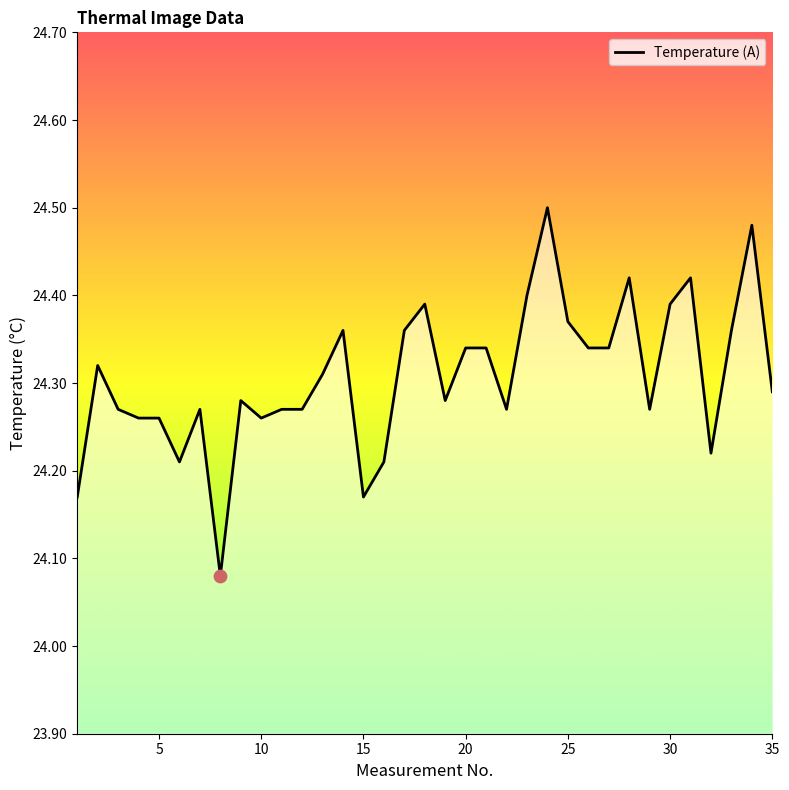

What is the difference between the maximum and minimum values?

0.4